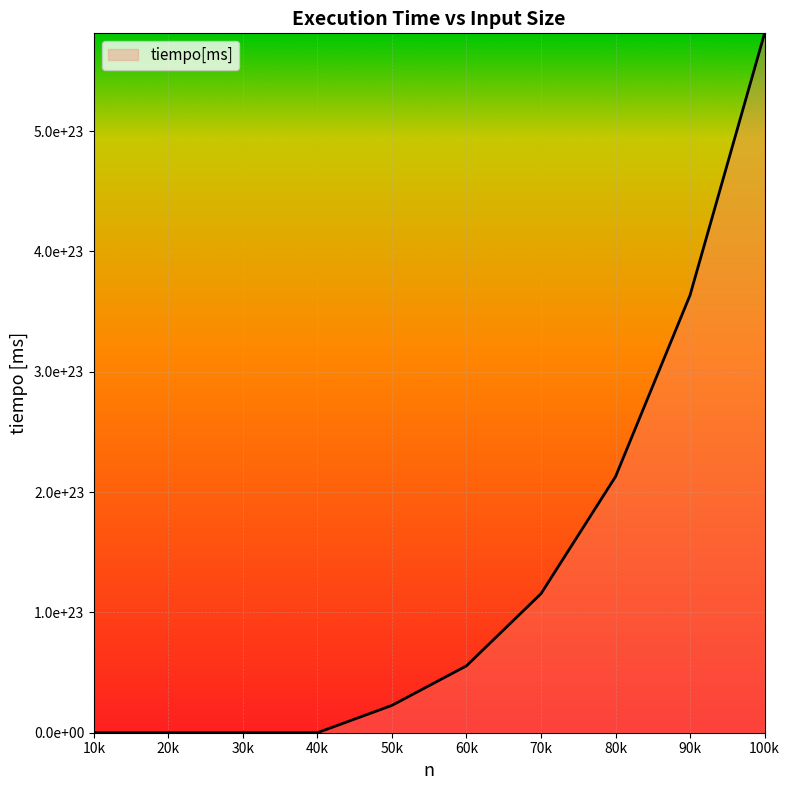

Reading right to left, transcribe all the data shown in this chart.

581285781240999992885248	363666890303999980863488	212832750243999993823232	115563282915999998803968	55593623089000000520192	22727371535999999934464	724488666561	140125194889	8941593600	94560